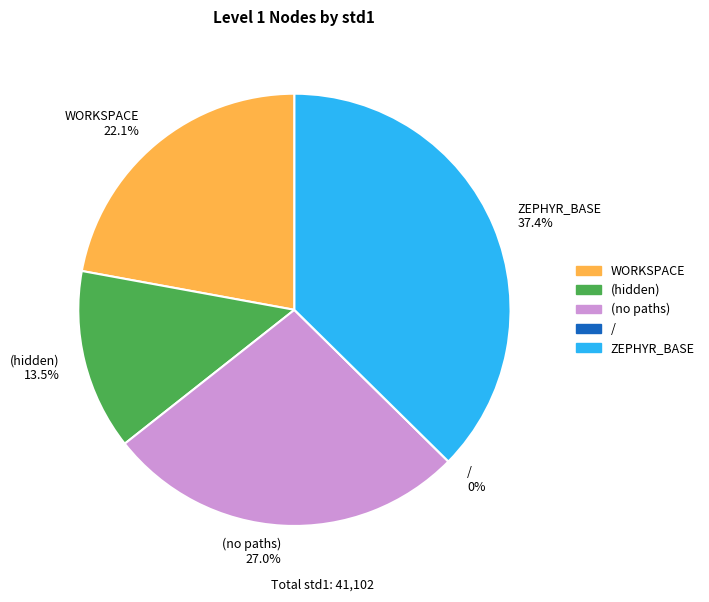

What is the largest slice in the pie chart?

ZEPHYR_BASE